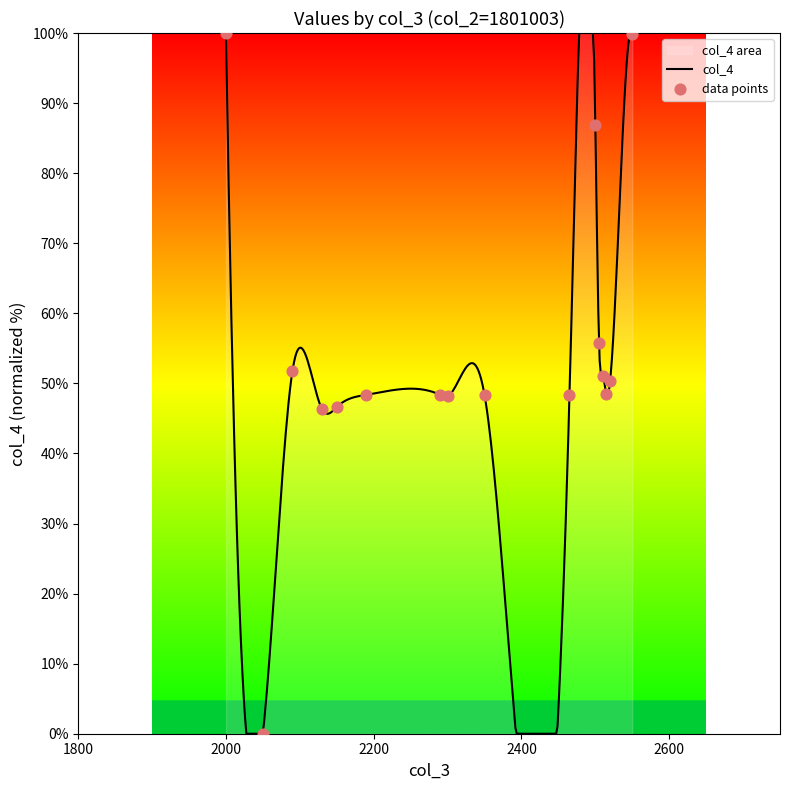

Between 2050 and 2520, which is larger?

2520